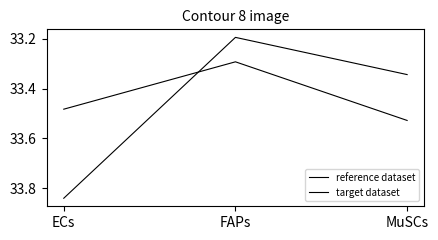

Count the number of categories in the chart.

3